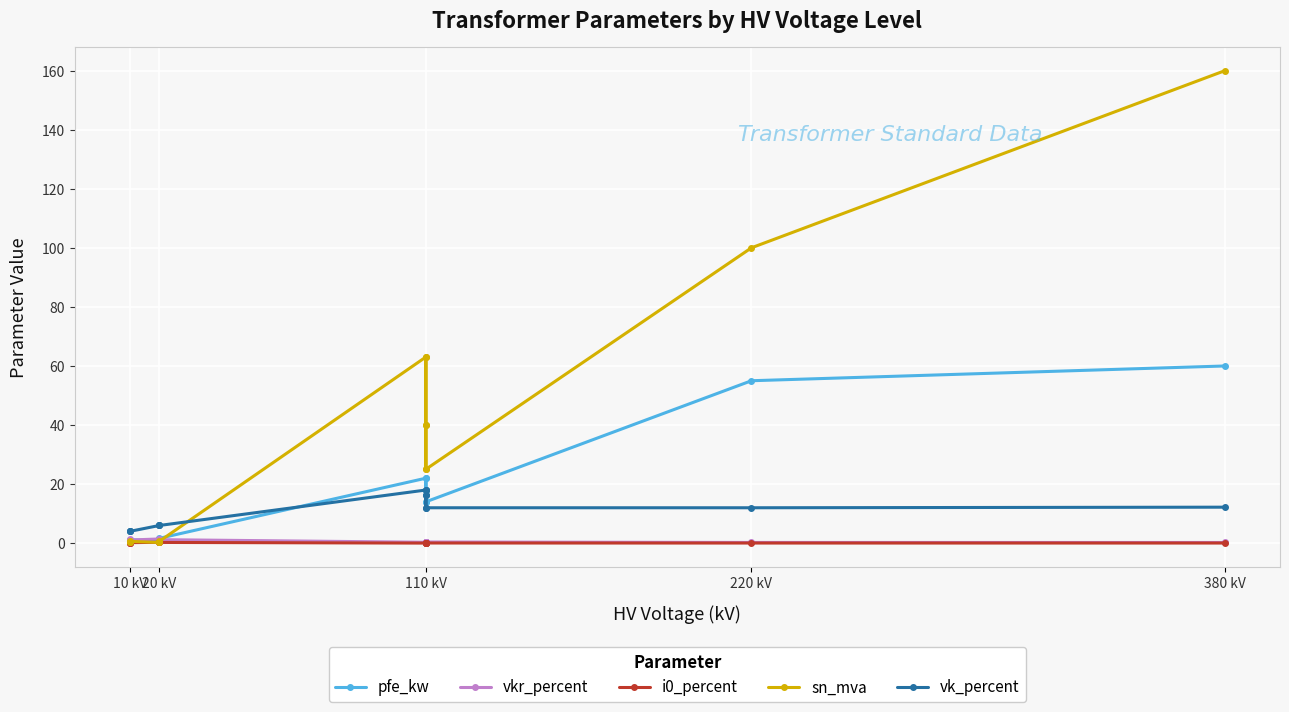

What is the average value of the pfe_kw series?

16.4